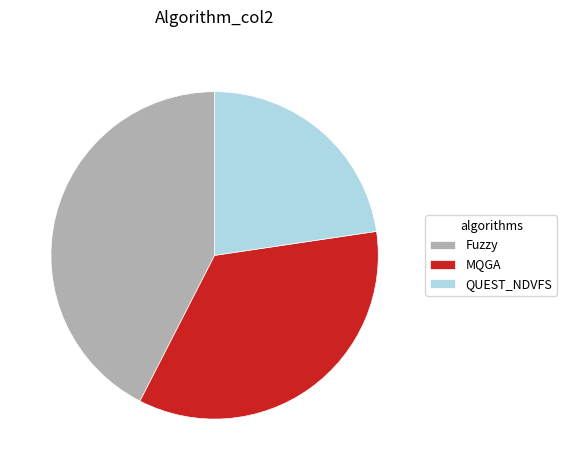

Is it true that MQGA is 35% of the pie?

True